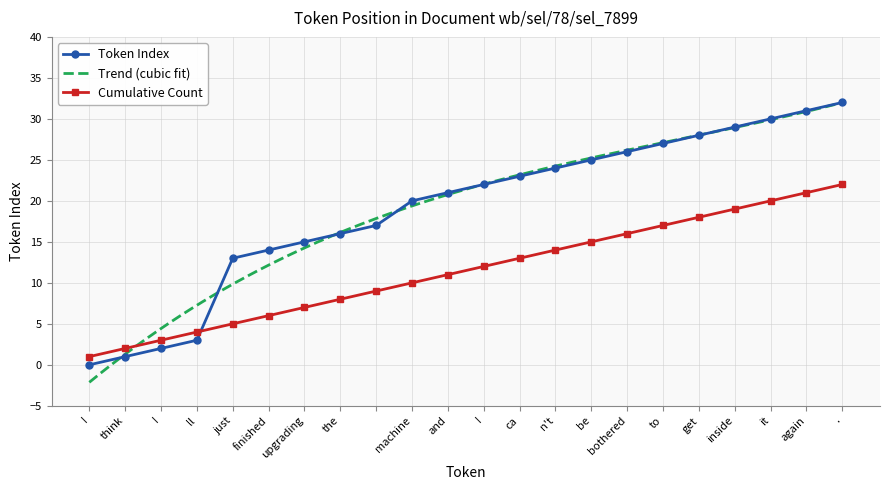

What is the difference between the values at  and I?

17